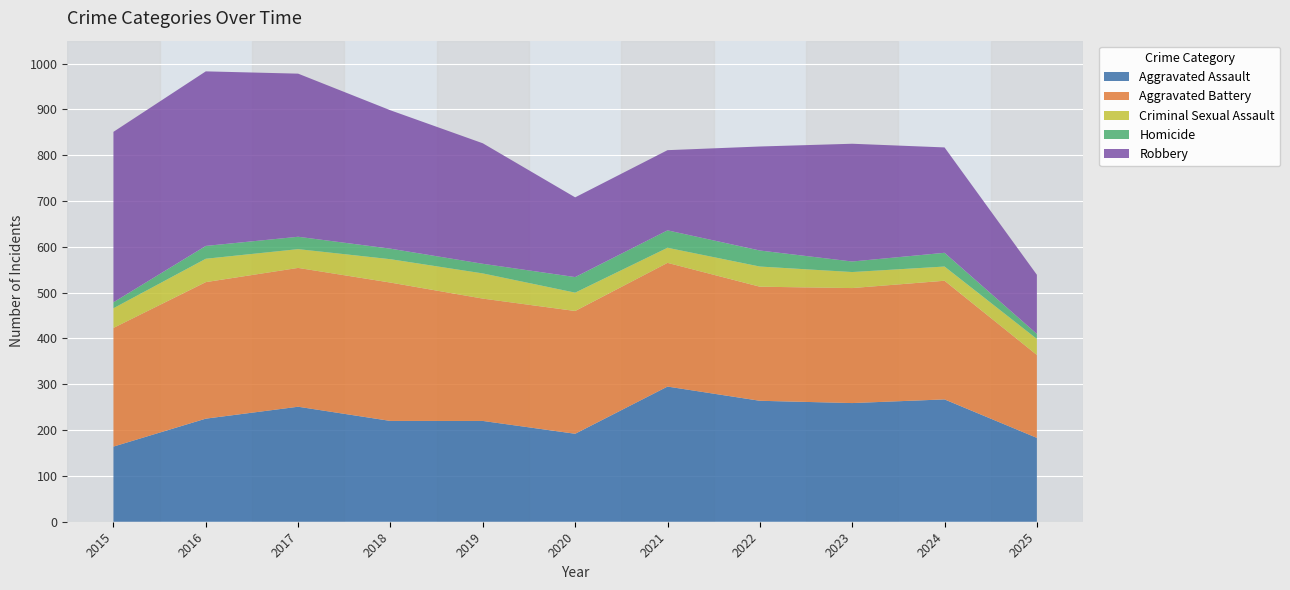

Reading left to right, extract all data points from this chart.

Aggravated Assault: 2015=164	2016=225	2017=251	2018=220	2019=220	2020=192	2021=295	2022=264	2023=259	2024=267	2025=183
Aggravated Battery: 2015=259	2016=298	2017=303	2018=302	2019=267	2020=268	2021=270	2022=249	2023=251	2024=259	2025=181
Criminal Sexual Assault: 2015=43	2016=51	2017=41	2018=51	2019=55	2020=40	2021=33	2022=44	2023=35	2024=31	2025=35
Homicide: 2015=13	2016=28	2017=27	2018=23	2019=21	2020=34	2021=38	2022=35	2023=23	2024=30	2025=11
Robbery: 2015=372	2016=381	2017=356	2018=302	2019=263	2020=174	2021=175	2022=227	2023=257	2024=230	2025=129